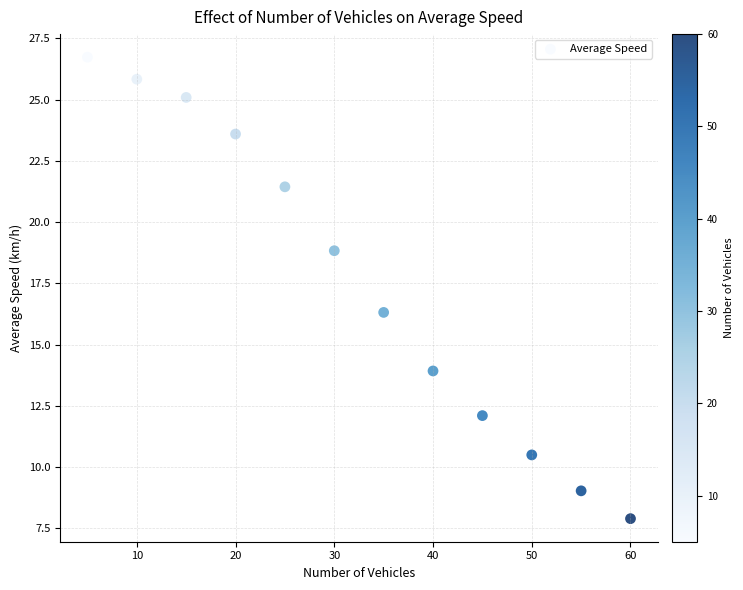

What Y value in the scatter plot is closest to 17?

16.3